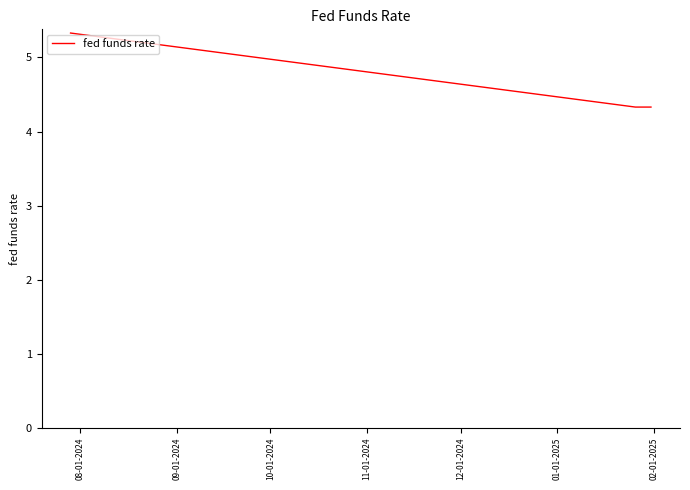

What is the greatest value displayed?

5.3